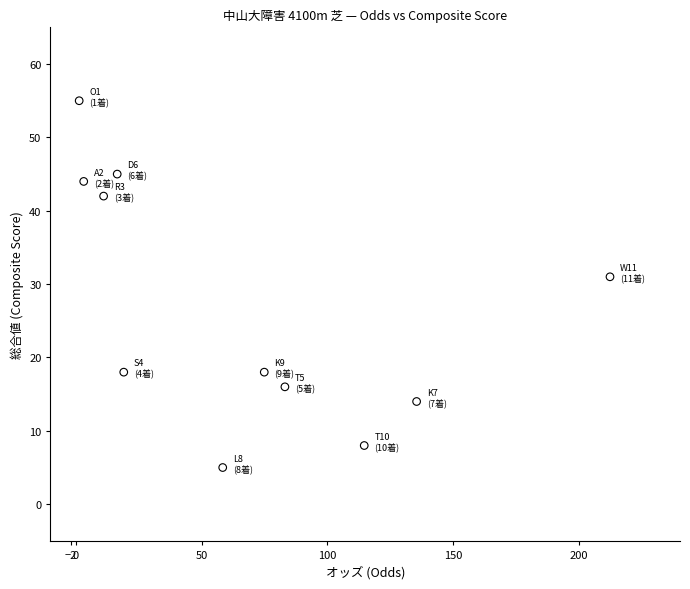

What is the range of Y values (max minus min)?

50